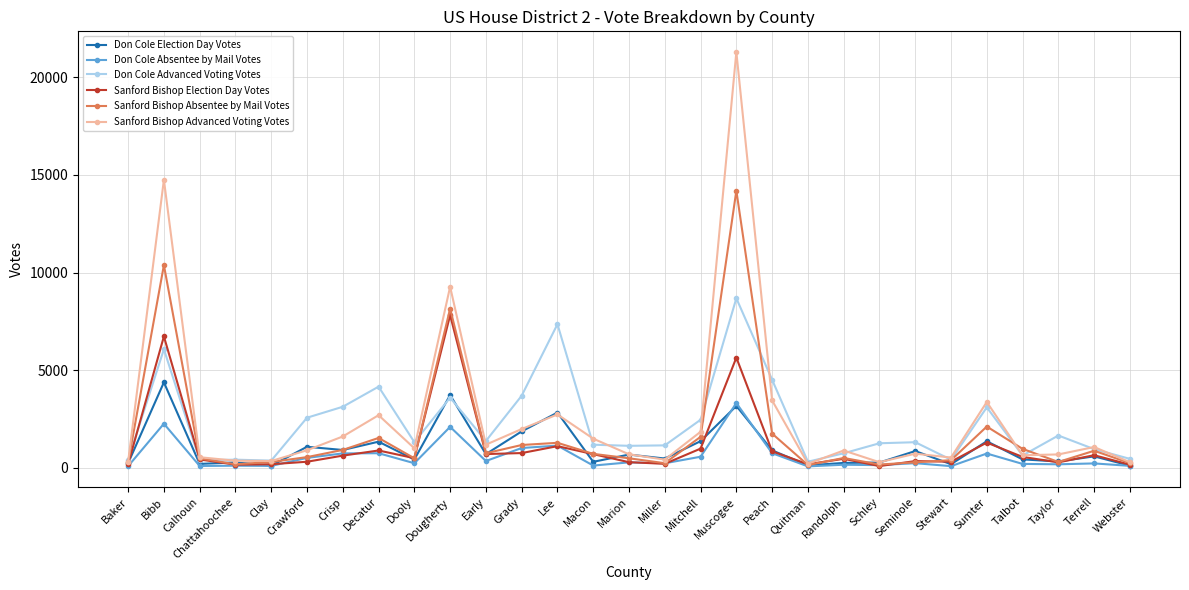

At which category is the sum across all series the highest?

Muscogee